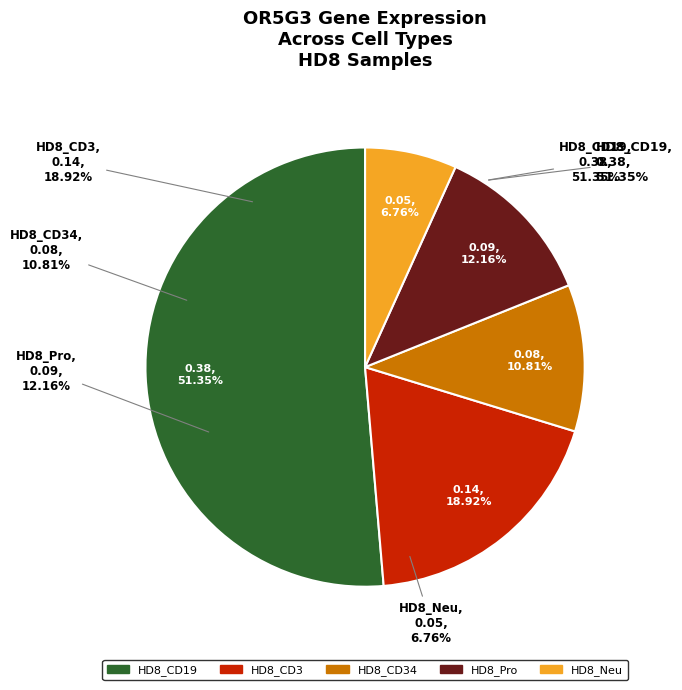

Rank the categories by value from lowest to highest.

HD8_Neu, HD8_CD34, HD8_Pro, HD8_CD3, HD8_CD19